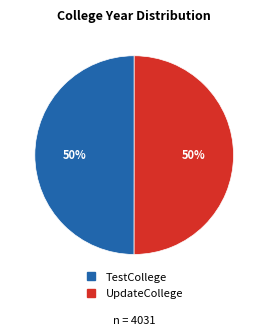

Is the sum of TestCollege and UpdateCollege greater than half?

Yes